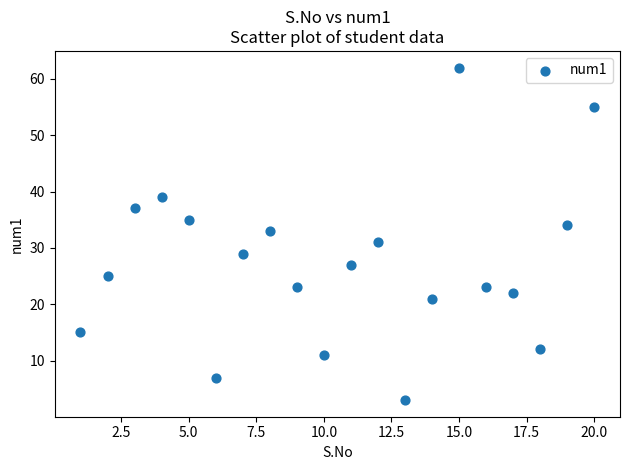

What is the range of Y values (max minus min)?

59